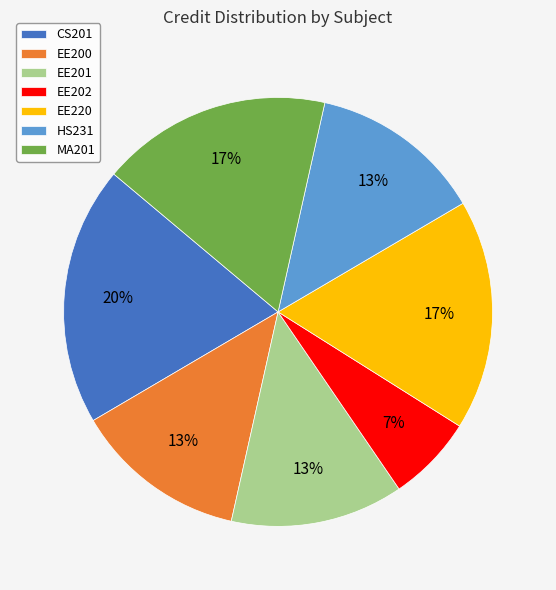

The EE202 slice represents 7% of the pie. True or false?

True